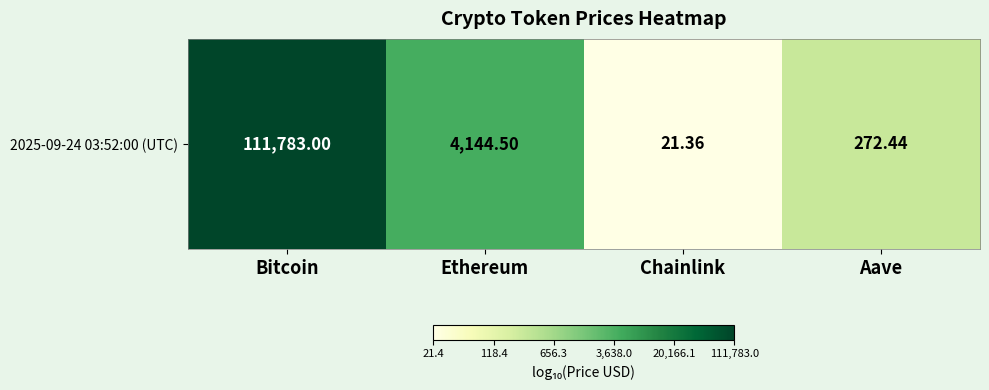

What is the sum of all values?

12.4